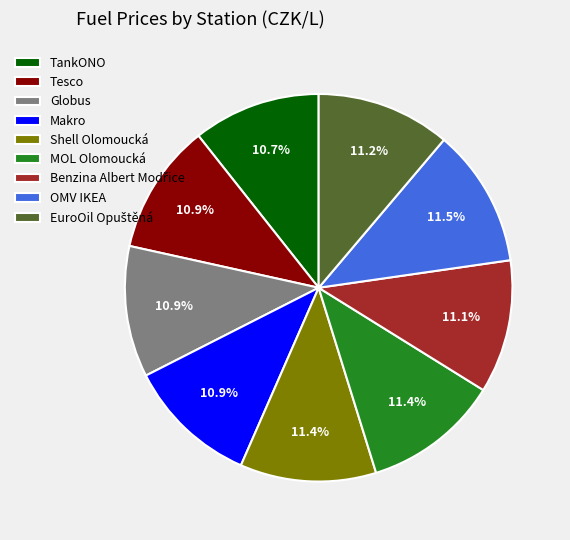

Approximately how many times larger is the value at Tesco compared to OMV IKEA?

0.9